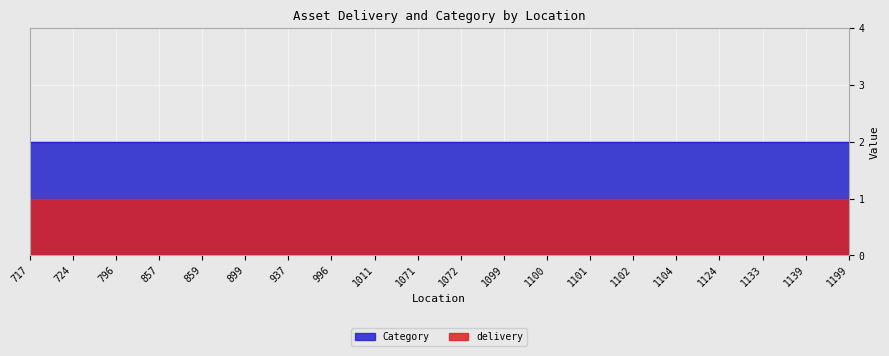

The value of delivery at 859 is 1. True or false?

True